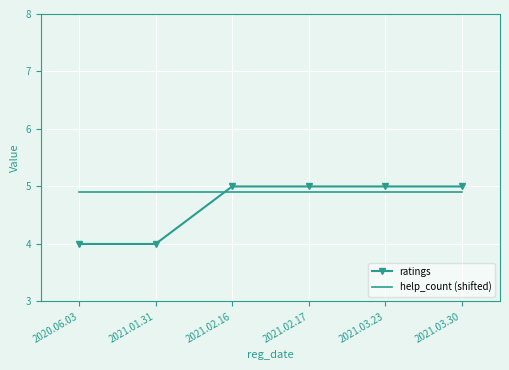

Rank the series by their average value, from lowest to highest.

ratings, help_count (shifted)